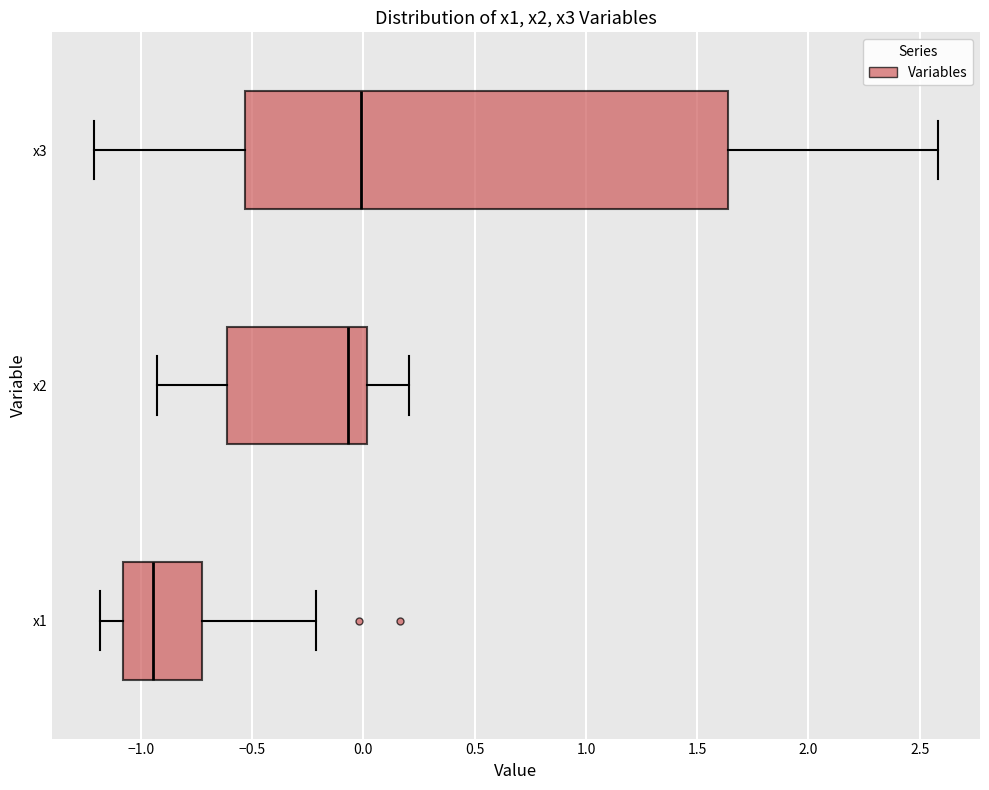

Where is the right edge of the box for x3 on the x-axis? The values are not printed on the chart, so give them approximately, as read against the axis.

1.65